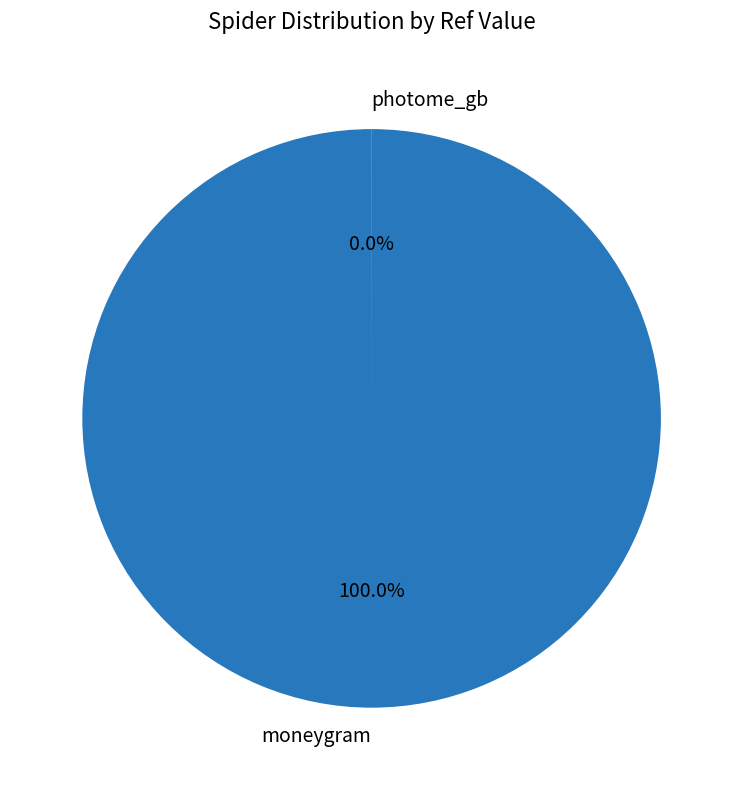

What is the smallest slice in the pie chart?

photome_gb